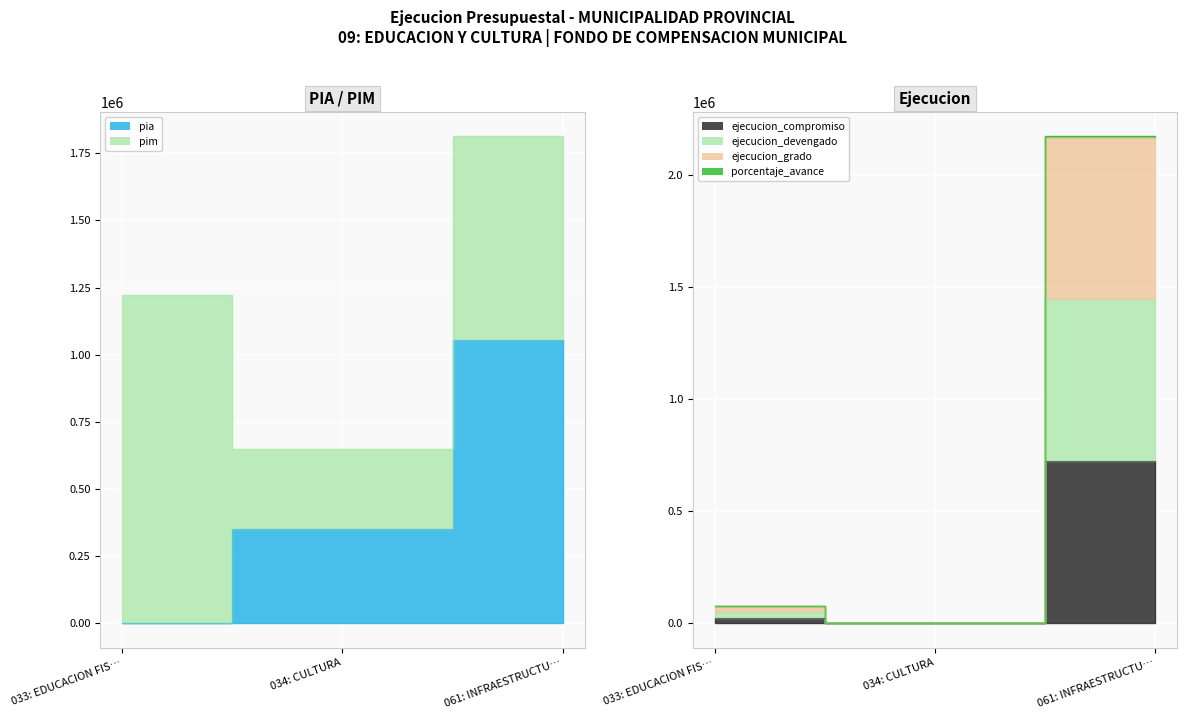

What position from the right is 061: INFRAESTRUCTU…?

1